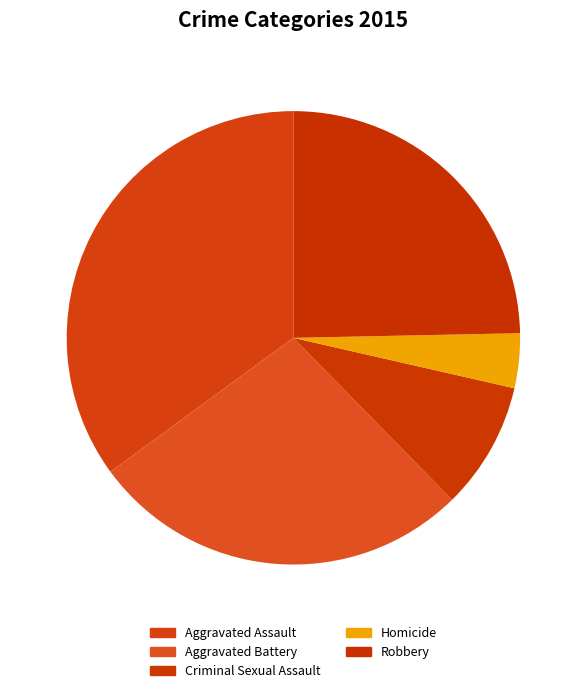

What is the largest slice in the pie chart?

Aggravated Assault